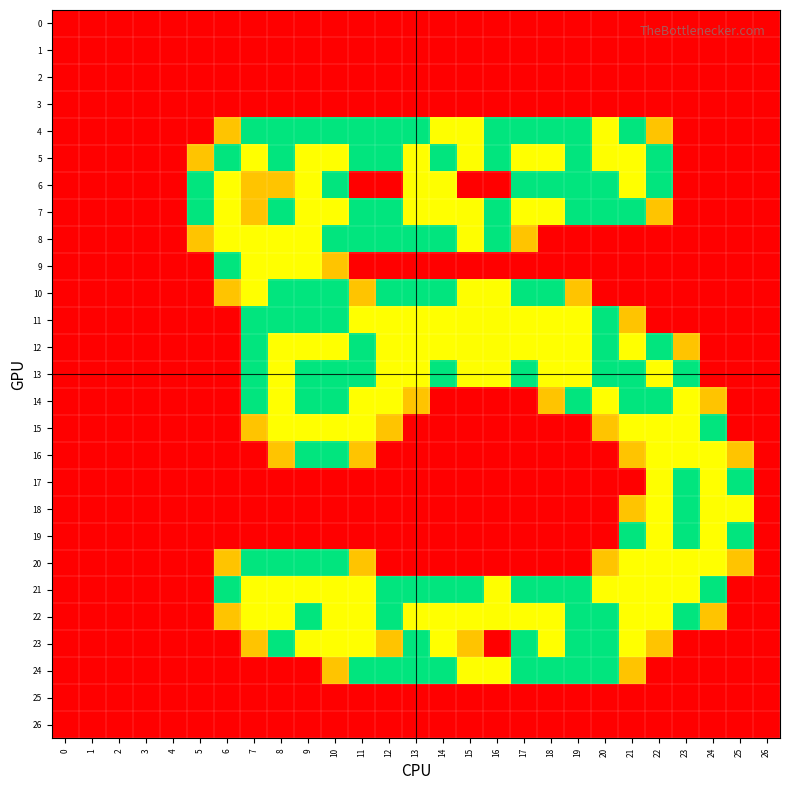

Count the number of categories in the chart.

27